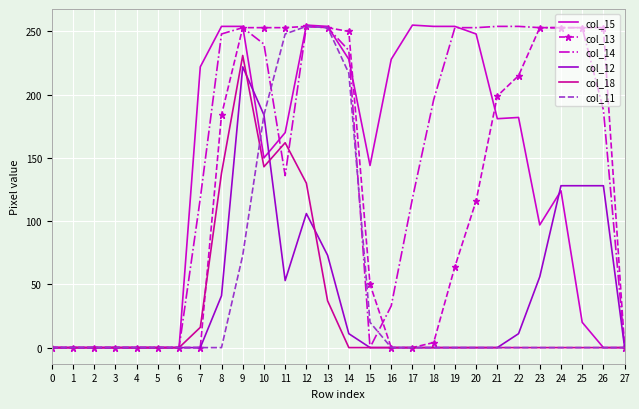

At how many categories does at least one series exceed 29?

20